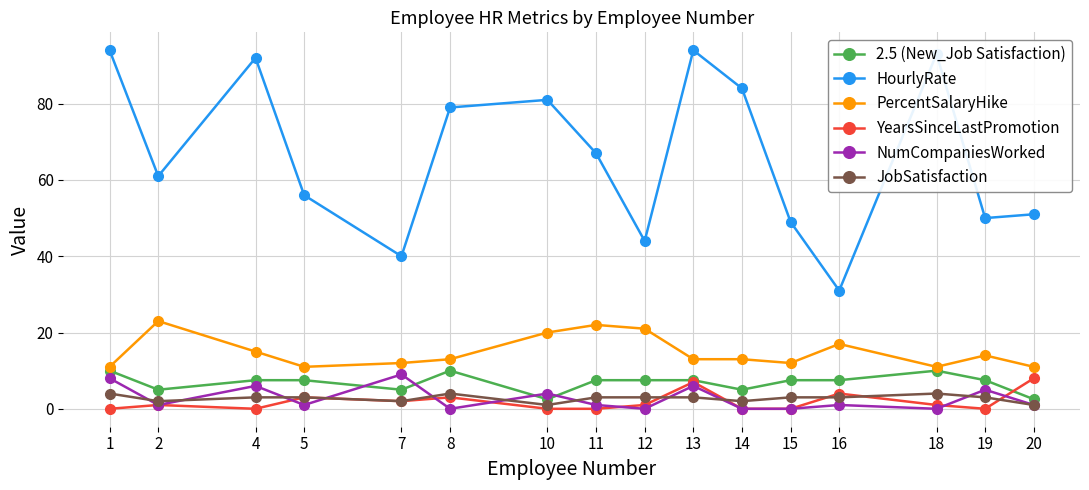

Reading left to right, what are all the values shown in this chart?

2.5 (New_Job Satisfaction): 1=10.0	2=5.0	4=7.5	5=7.5	7=5.0	8=10.0	10=2.5	11=7.5	12=7.5	13=7.5	14=5.0	15=7.5	16=7.5	18=10.0	19=7.5	20=2.5
HourlyRate: 1=94.0	2=61.0	4=92.0	5=56.0	7=40.0	8=79.0	10=81.0	11=67.0	12=44.0	13=94.0	14=84.0	15=49.0	16=31.0	18=93.0	19=50.0	20=51.0
PercentSalaryHike: 1=11.0	2=23.0	4=15.0	5=11.0	7=12.0	8=13.0	10=20.0	11=22.0	12=21.0	13=13.0	14=13.0	15=12.0	16=17.0	18=11.0	19=14.0	20=11.0
YearsSinceLastPromotion: 1=0.0	2=1.0	4=0.0	5=3.0	7=2.0	8=3.0	10=0.0	11=0.0	12=1.0	13=7.0	14=0.0	15=0.0	16=4.0	18=1.0	19=0.0	20=8.0
NumCompaniesWorked: 1=8.0	2=1.0	4=6.0	5=1.0	7=9.0	8=0.0	10=4.0	11=1.0	12=0.0	13=6.0	14=0.0	15=0.0	16=1.0	18=0.0	19=5.0	20=1.0
JobSatisfaction: 1=4.0	2=2.0	4=3.0	5=3.0	7=2.0	8=4.0	10=1.0	11=3.0	12=3.0	13=3.0	14=2.0	15=3.0	16=3.0	18=4.0	19=3.0	20=1.0